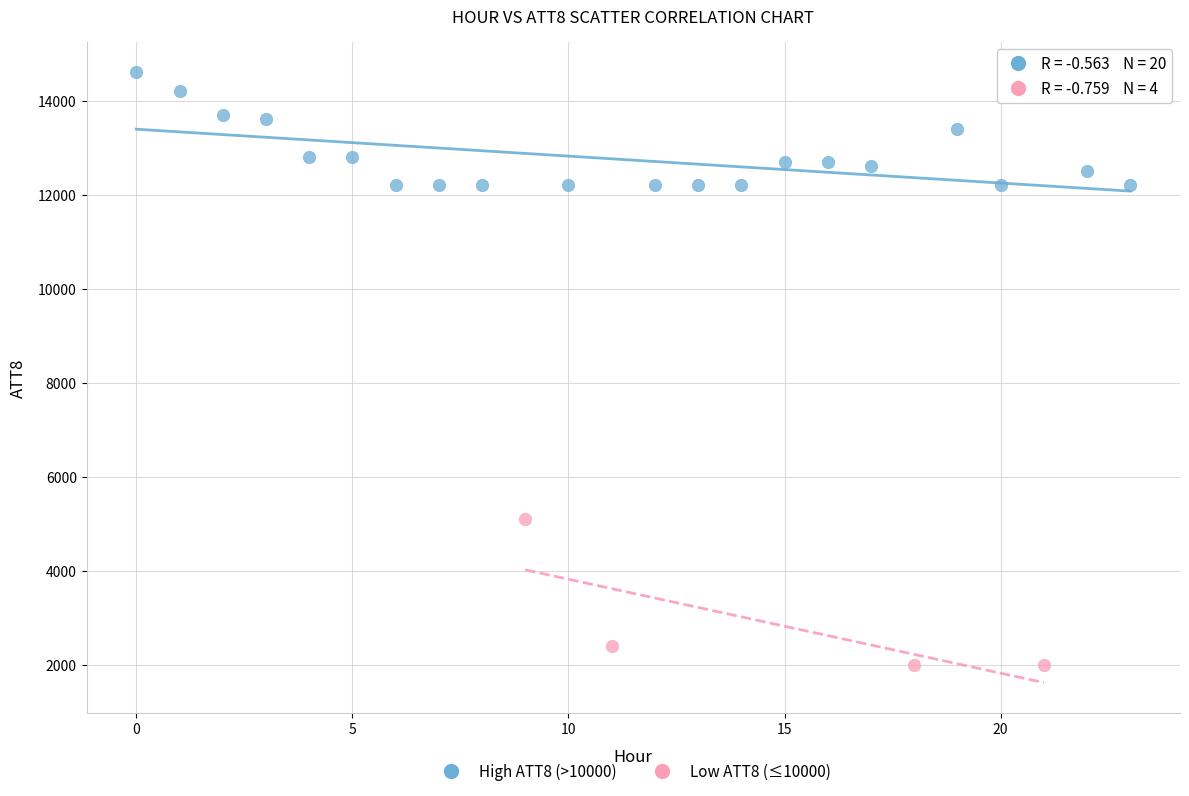

Which series reaches the maximum Y coordinate?

High ATT8 (>10000)